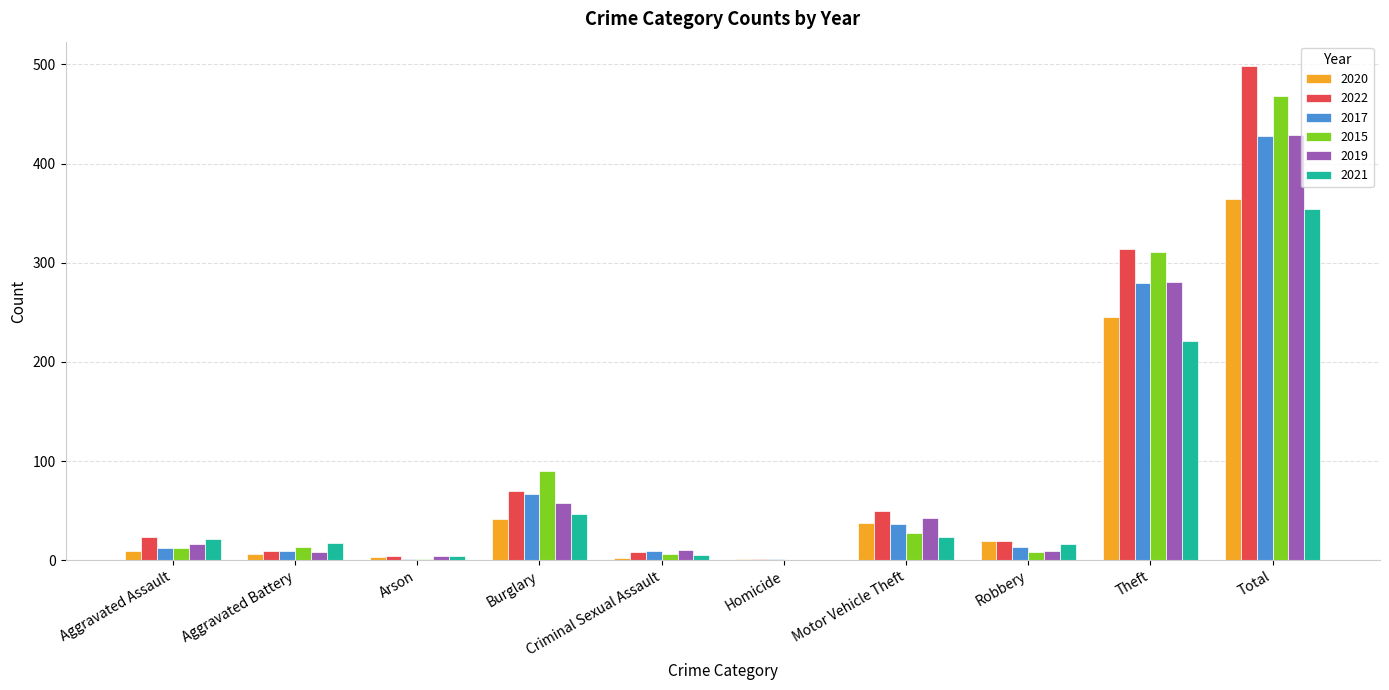

Is the value of 2015 at Aggravated Battery greater than the value of 2020 at Theft?

No